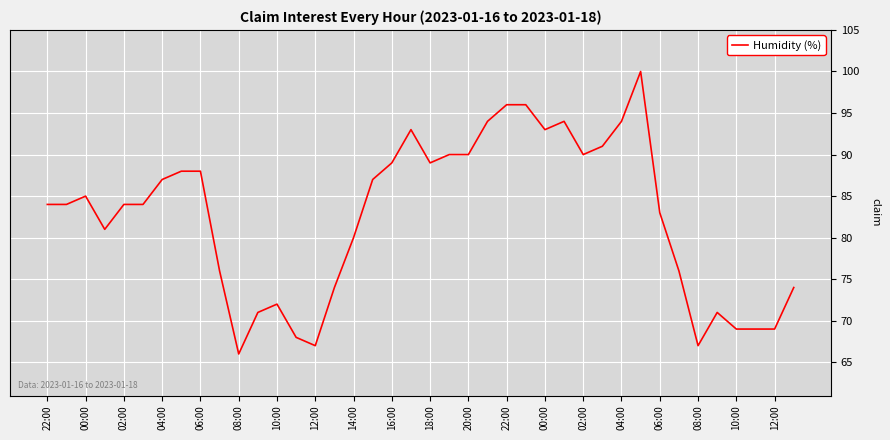

What is the minimum value shown in the chart?

66